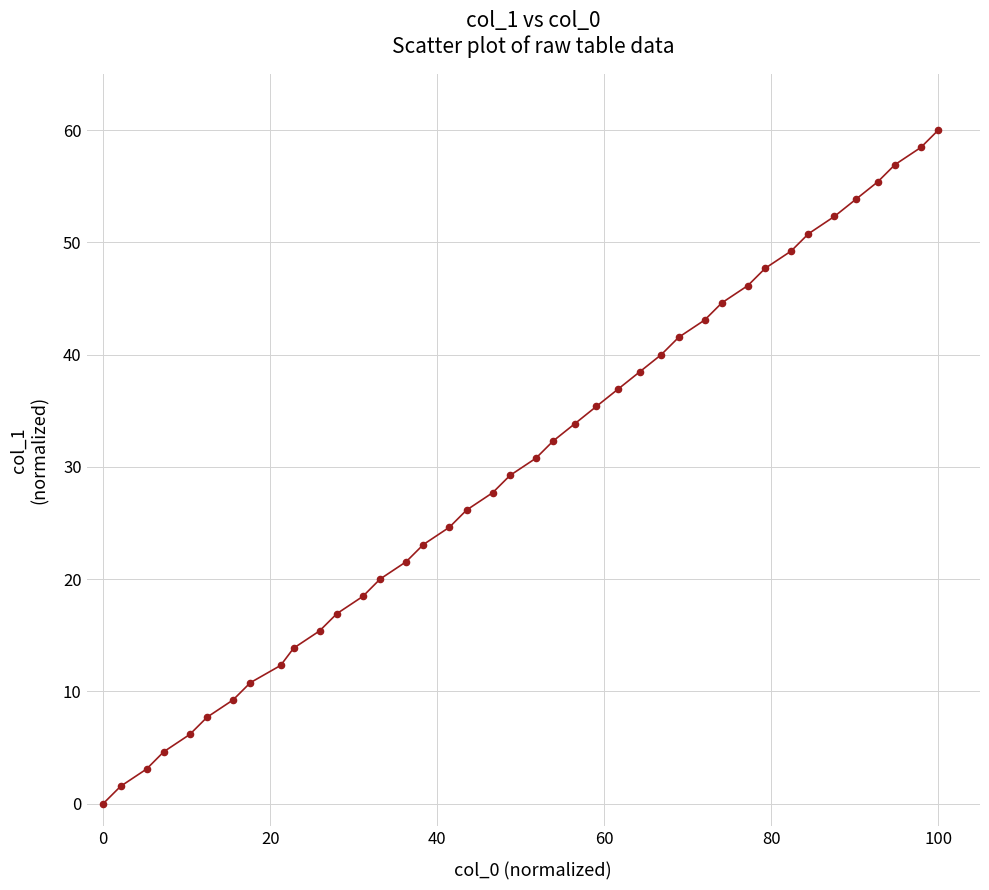

What is the difference between the maximum and minimum values?

60.0